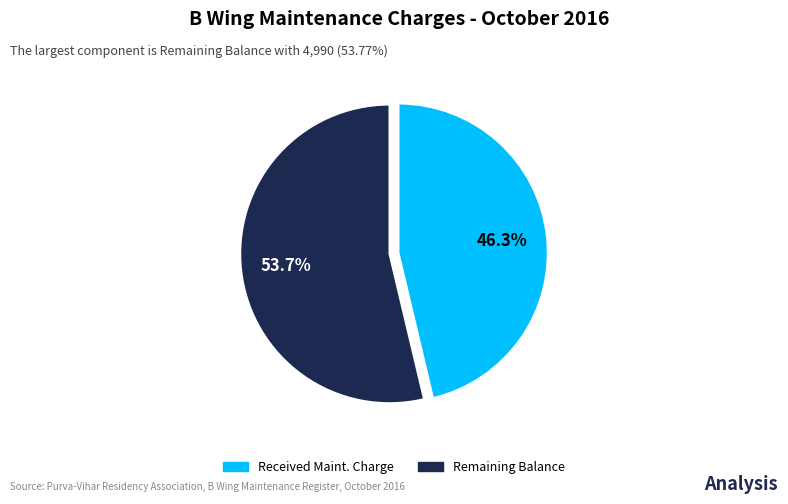

Is there any slice that represents more than half of the pie?

Yes